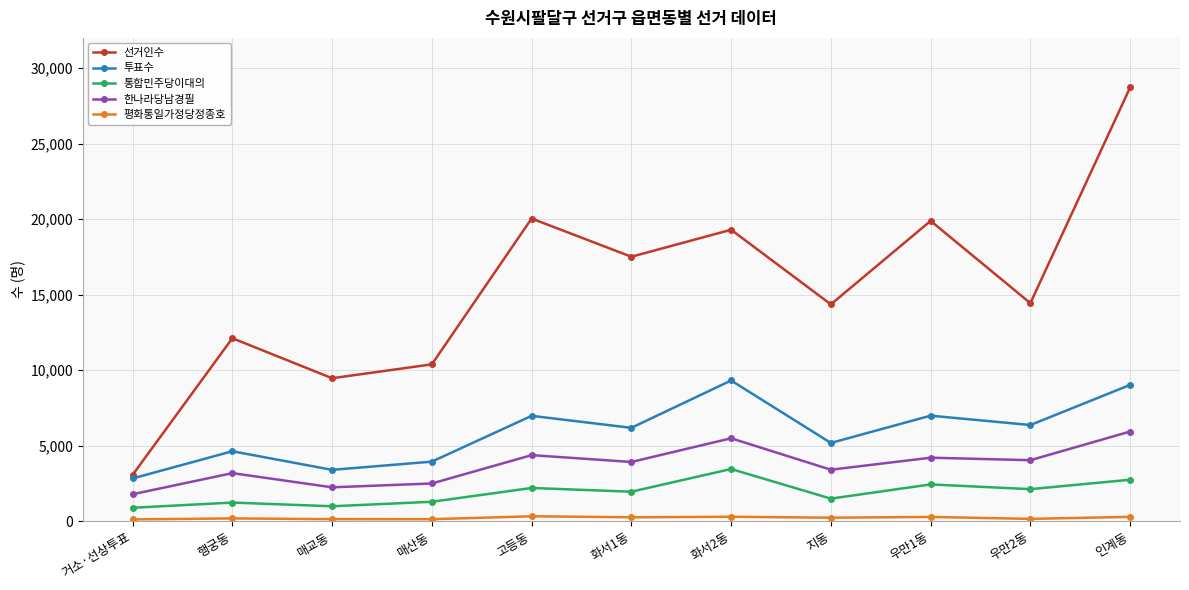

Which series changed the most between 매교동 and 매산동?

선거인수